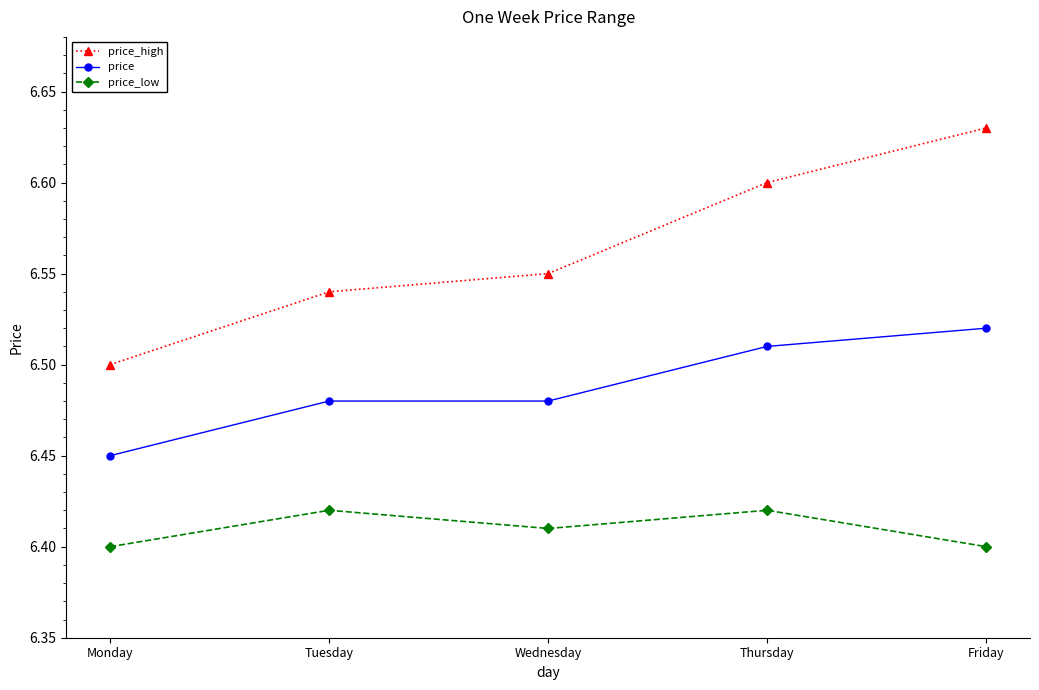

Which category has the highest value in the price series?

Friday